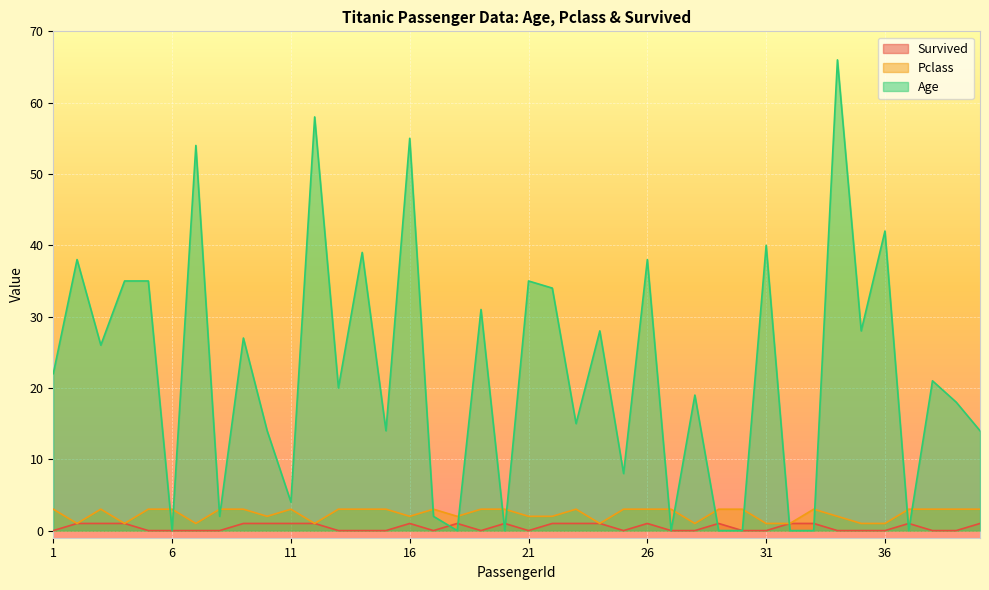

What is the greatest value displayed?

66